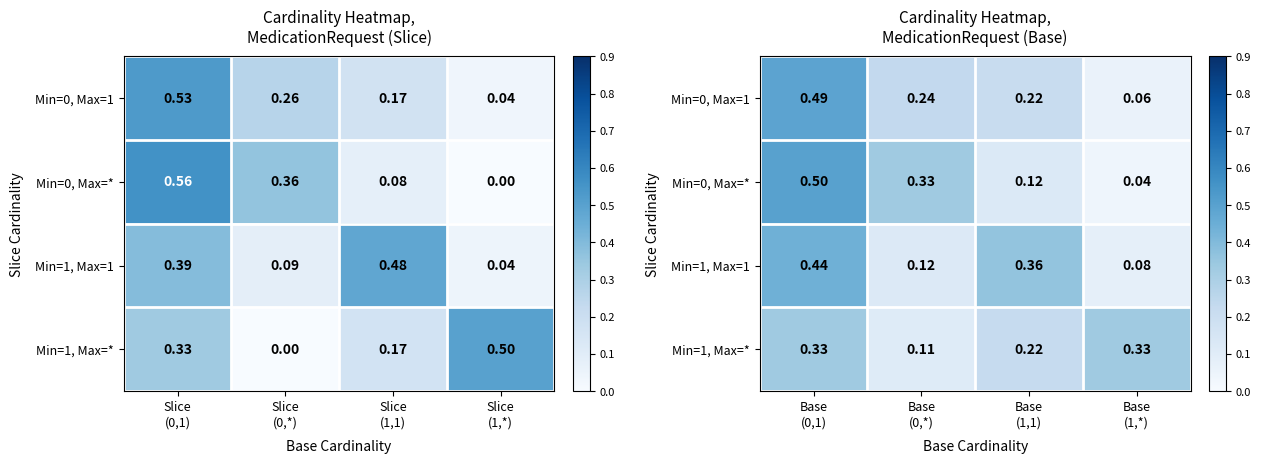

What is the sum of all Min=0, Max=1 values?

1.0